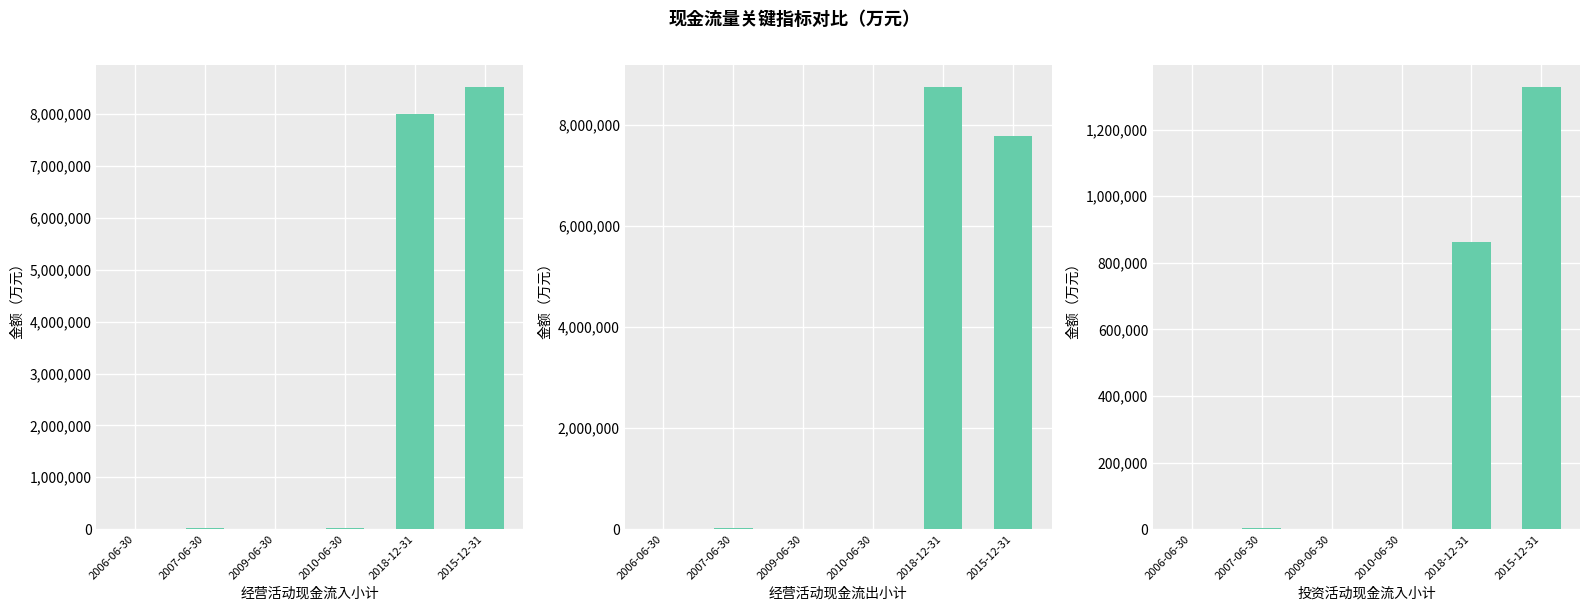

What position from the left is 2007-06-30?

2